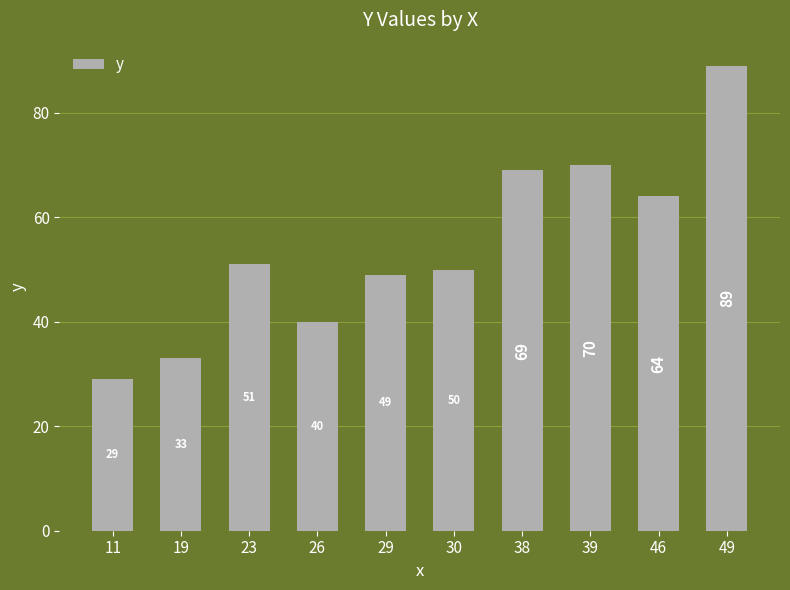

Is it true that the value at 39 is 104?

False